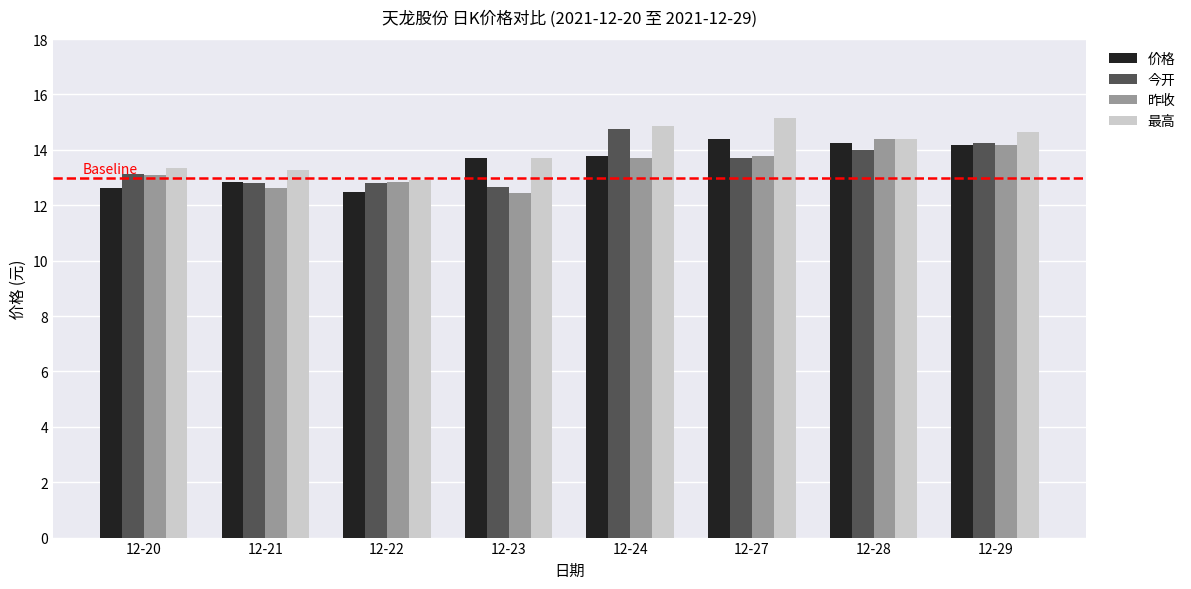

How many categories are shown in the chart?

8